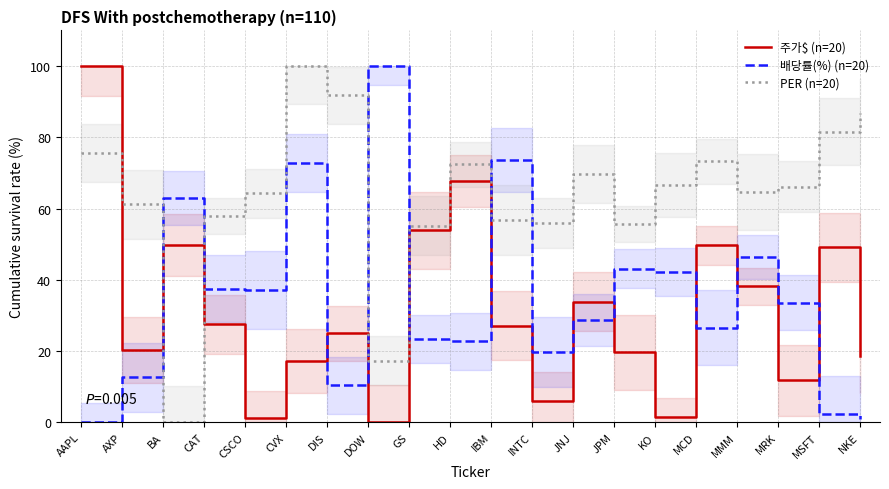

Read the 주가$ (n=20) value at INTC.

6.1